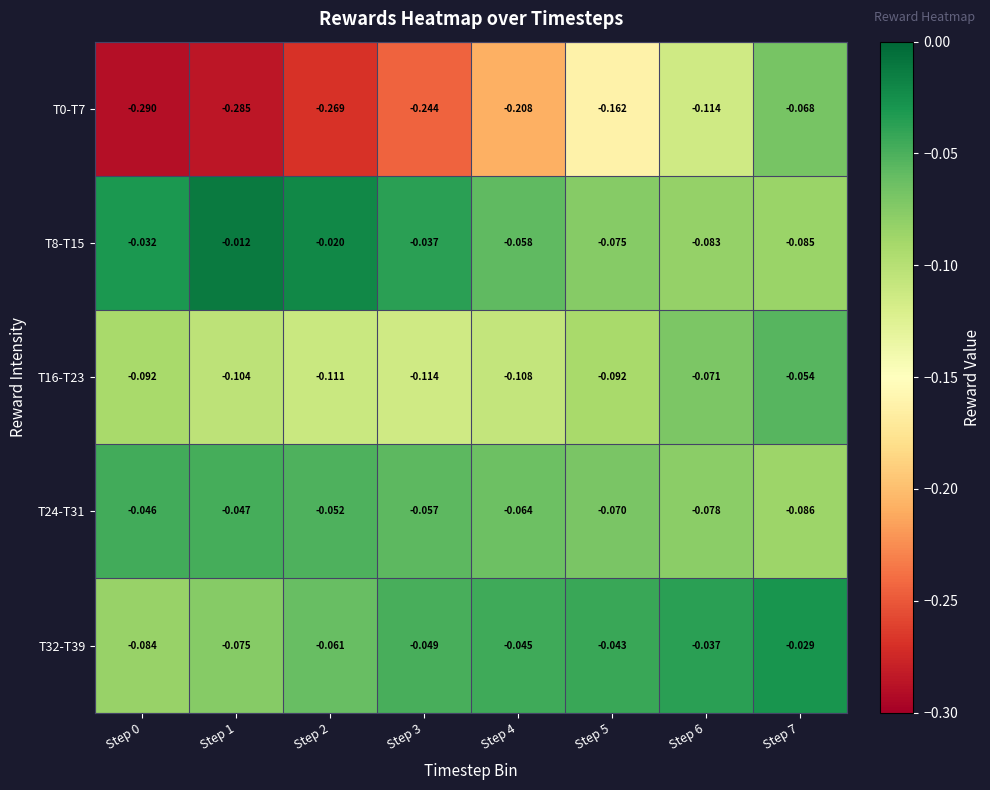

Is the value of T16-T23 at Step 6 greater than the value of T8-T15 at Step 7?

Yes